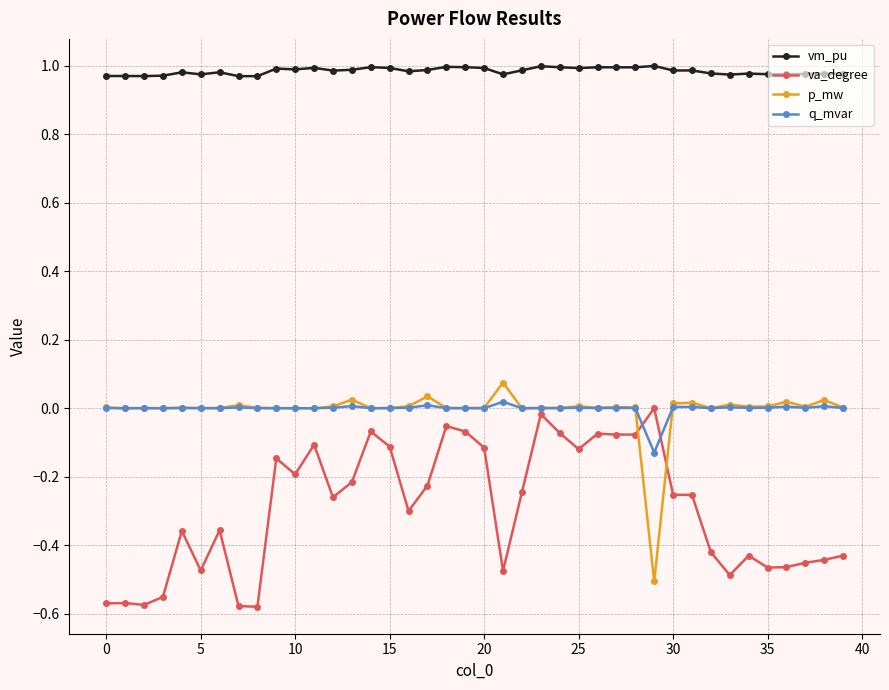

True or false: vm_pu has more than 0 interior local peaks.

True